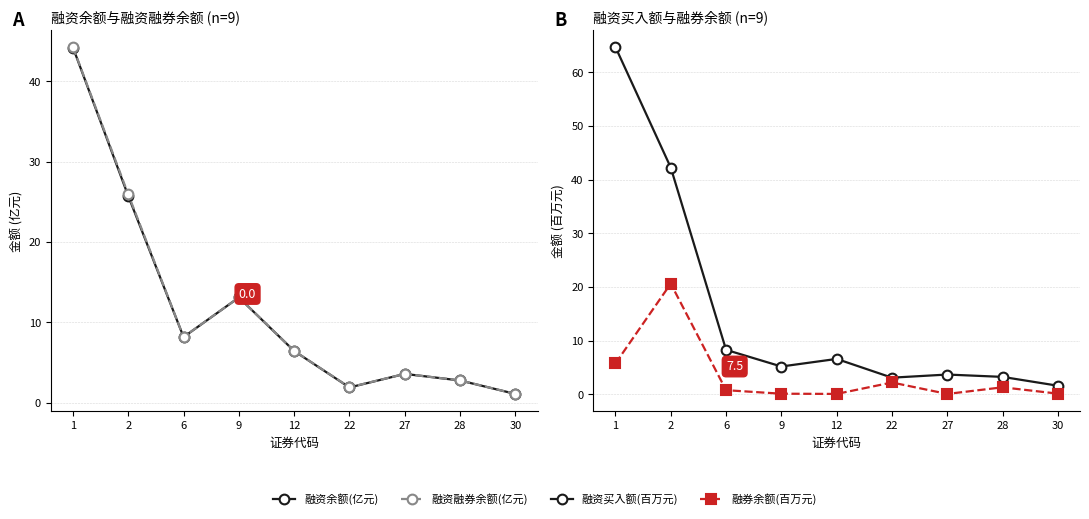

Count the number of categories in the chart.

9